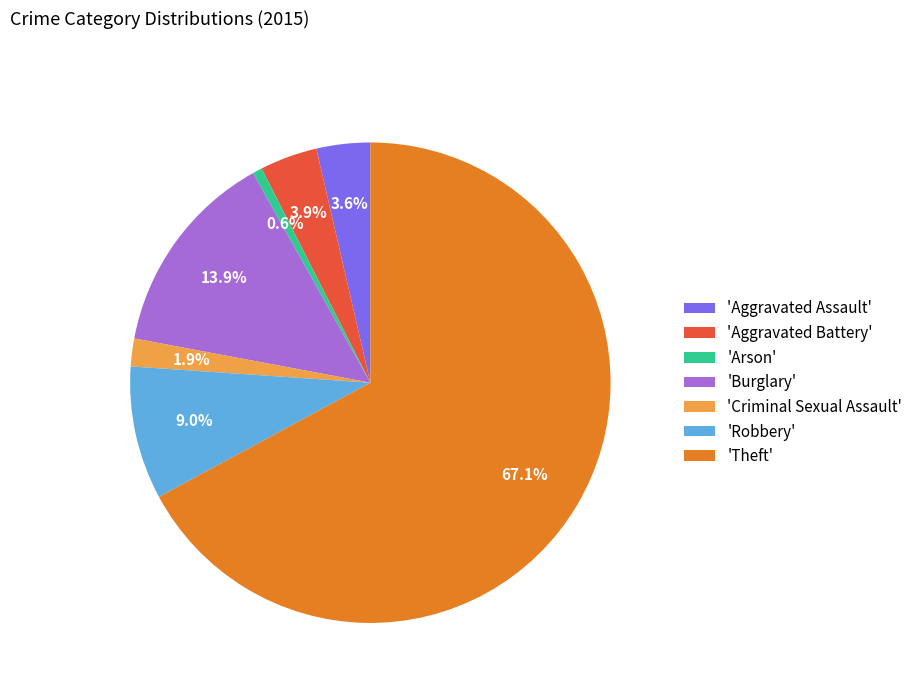

Does 'Theft' represent more than half of the total?

Yes